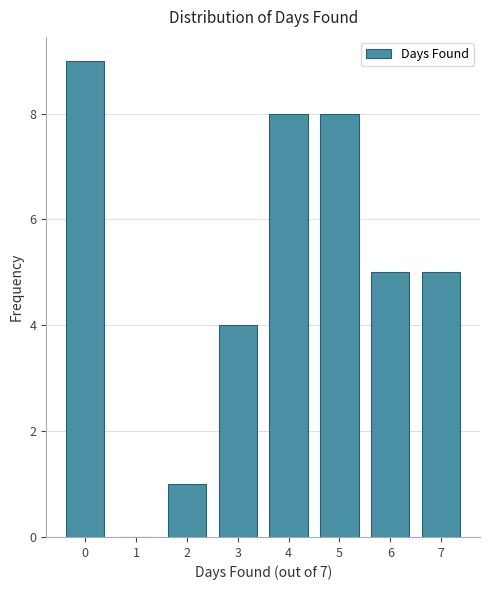

Reading right to left, extract all data points from this chart.

7=5	6=5	5=8	4=8	3=4	2=1	1=0	0=9